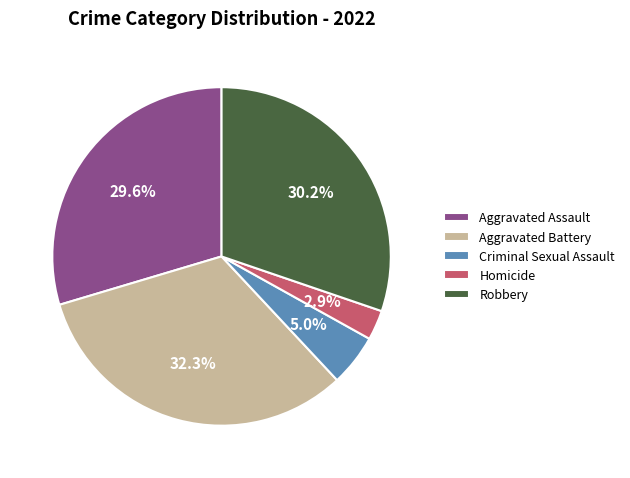

Is Homicide the majority of the pie?

No